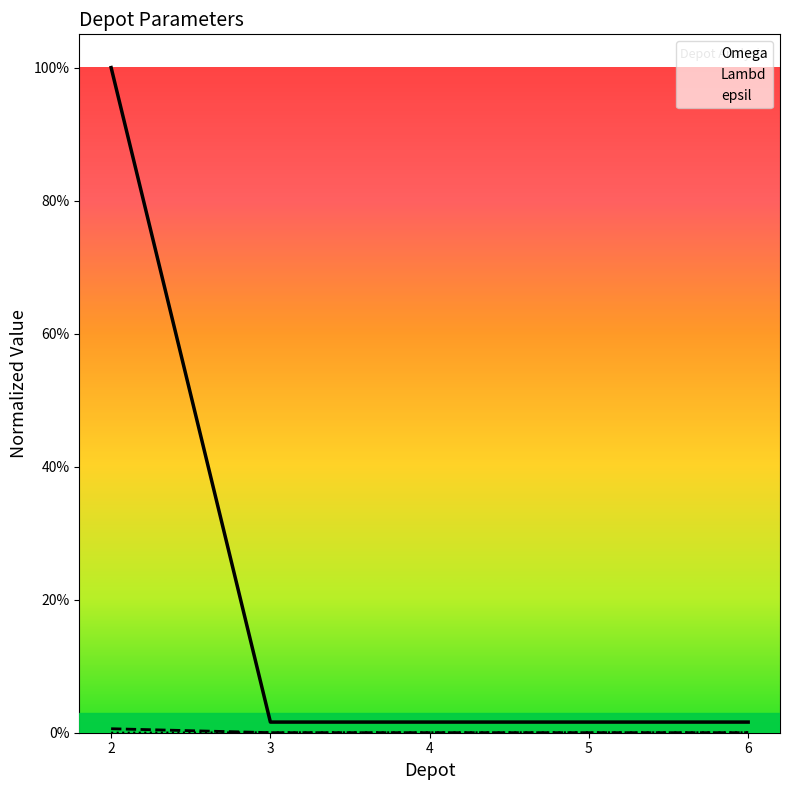

Reading left to right, extract all data points from this chart.

Lambd: 1.0	0.0	0.0	0.0	0.0
Omega: 0.0	0.0	0.0	0.0	0.0
epsil: 0.0	0.0	0.0	0.0	0.0